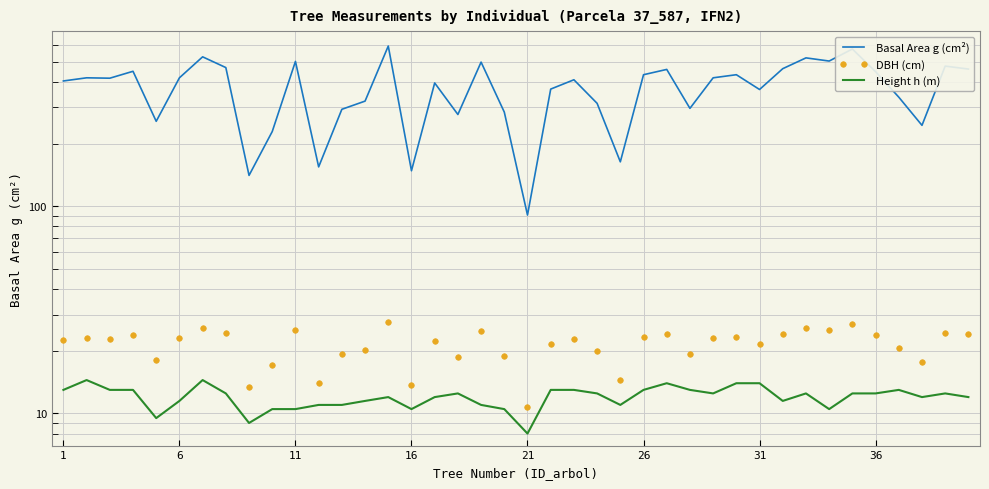

What is the greatest value displayed?

594.0